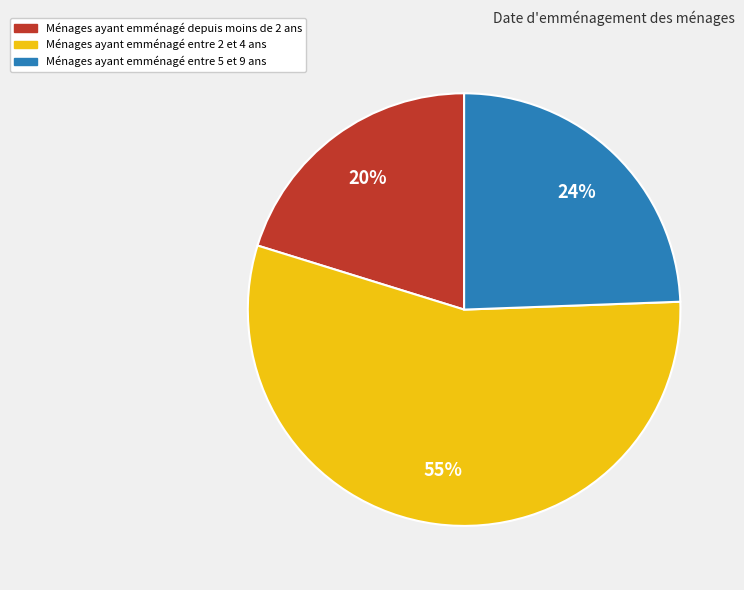

Is there any slice that represents more than half of the pie?

Yes